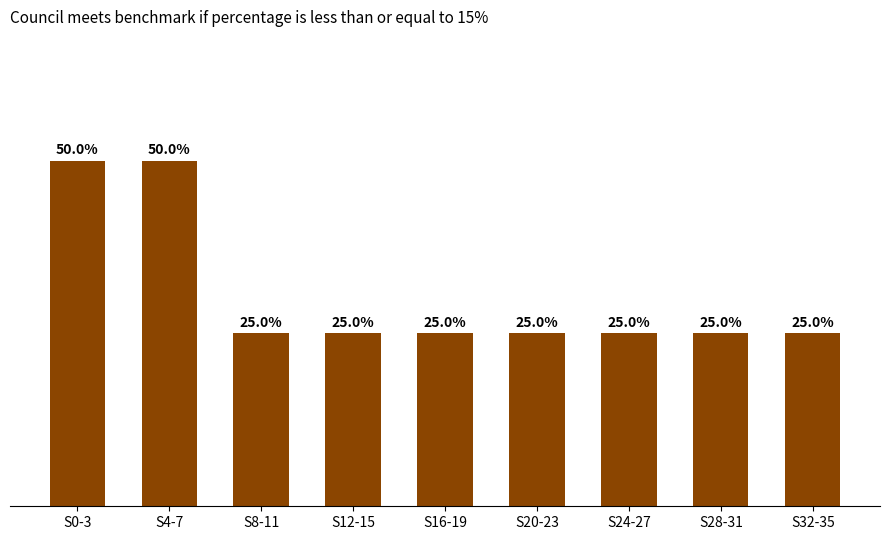

Between S4-7 and S24-27, which is larger?

S4-7